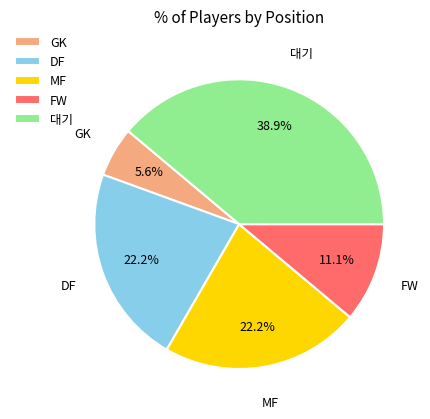

Count the number of slices in the pie.

5